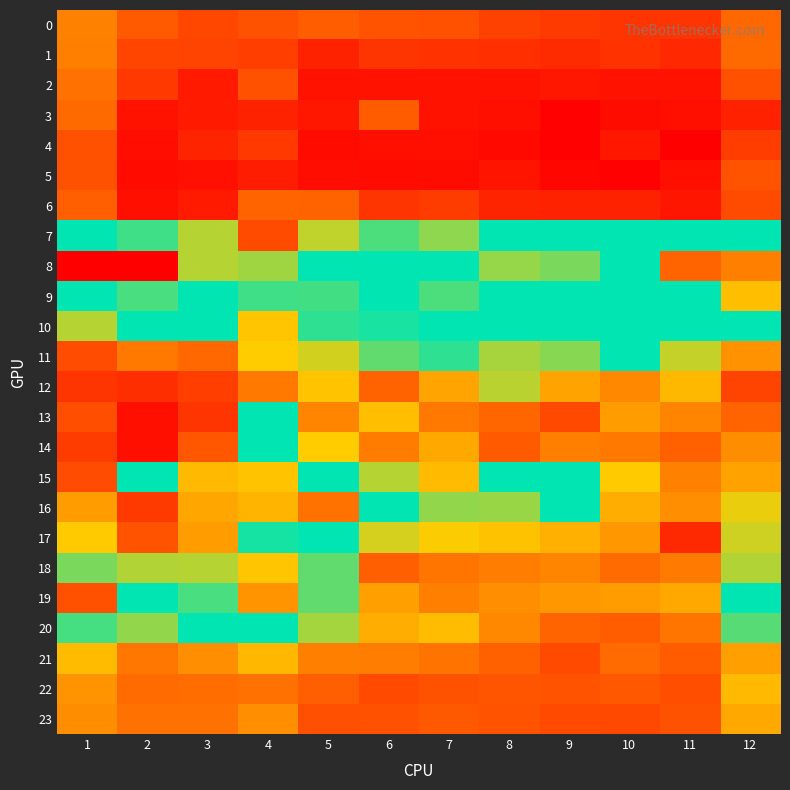

Reading left to right, extract all data points from this chart.

0: 1=1.2	2=0.9	3=0.7	4=0.8	5=0.9	6=0.8	7=0.8	8=0.7	9=0.6	10=0.6	11=0.6	12=1.0
1: 1=1.2	2=0.7	3=0.7	4=0.7	5=0.4	6=0.6	7=0.6	8=0.5	9=0.5	10=0.6	11=0.5	12=1.0
2: 1=1.1	2=0.6	3=0.4	4=0.8	5=0.3	6=0.3	7=0.3	8=0.3	9=0.3	10=0.3	11=0.3	12=0.8
3: 1=1.0	2=0.3	3=0.4	4=0.4	5=0.3	6=0.9	7=0.3	8=0.3	9=0.2	10=0.3	11=0.3	12=0.4
4: 1=0.8	2=0.3	3=0.4	4=0.6	5=0.2	6=0.3	7=0.3	8=0.2	9=0.2	10=0.3	11=0.2	12=0.6
5: 1=0.8	2=0.2	3=0.3	4=0.4	5=0.3	6=0.2	7=0.3	8=0.3	9=0.2	10=0.2	11=0.3	12=0.8
6: 1=0.9	2=0.3	3=0.4	4=1.0	5=0.9	6=0.6	7=0.6	8=0.4	9=0.4	10=0.4	11=0.3	12=0.7
7: 1=2.9	2=2.4	3=4.0	4=5.2	5=4.0	6=3.6	7=3.8	8=3.1	9=3.0	10=2.9	11=3.0	12=3.4
8: 1=5.8	2=5.8	3=4.0	4=2.1	5=2.6	6=3.1	7=3.4	8=3.9	9=3.8	10=3.3	11=5.0	12=4.8
9: 1=2.9	2=3.6	3=3.3	4=2.4	5=3.6	6=3.3	7=3.6	8=2.8	9=3.0	10=3.2	11=3.3	12=4.3
10: 1=2.0	2=2.8	3=3.0	4=1.7	5=2.4	6=3.5	7=3.2	8=3.4	9=3.0	10=2.8	11=2.8	12=2.7
11: 1=0.8	2=1.1	3=1.0	4=1.8	5=1.9	6=2.3	7=2.4	8=2.1	9=2.1	10=2.8	11=2.0	12=1.3
12: 1=0.6	2=0.5	3=0.7	4=1.1	5=1.7	6=0.9	7=1.5	8=2.0	9=1.4	10=1.2	11=1.6	12=0.7
13: 1=0.8	2=0.3	3=0.6	4=3.0	5=1.2	6=1.7	7=1.1	8=1.0	9=0.7	10=1.4	11=1.2	12=0.9
14: 1=0.6	2=0.3	3=0.8	4=2.7	5=1.8	6=1.1	7=1.5	8=0.9	9=1.2	10=1.1	11=0.9	12=1.3
15: 1=5.2	2=3.3	3=4.3	4=4.3	5=3.0	6=2.0	7=1.6	8=2.6	9=2.6	10=1.8	11=1.2	12=1.4
16: 1=1.4	2=0.6	3=1.5	4=4.4	5=4.9	6=2.6	7=2.1	8=2.1	9=2.7	10=1.5	11=1.3	12=1.8
17: 1=1.8	2=0.8	3=1.4	4=3.5	5=2.8	6=1.9	7=1.8	8=1.7	9=1.6	10=1.4	11=0.5	12=1.9
18: 1=3.8	2=2.0	3=2.0	4=4.2	5=2.3	6=0.9	7=1.1	8=1.2	9=1.2	10=1.0	11=1.1	12=3.9
19: 1=5.2	2=3.0	3=3.6	4=4.6	5=2.3	6=1.4	7=1.2	8=1.3	9=1.4	10=1.4	11=1.5	12=3.2
20: 1=3.6	2=2.1	3=2.7	4=2.9	5=2.1	6=1.5	7=1.6	8=1.2	9=0.9	10=0.9	11=1.1	12=2.3
21: 1=1.6	2=1.1	3=1.3	4=1.6	5=1.2	6=1.1	7=1.1	8=0.9	9=0.7	10=1.0	11=0.9	12=1.4
22: 1=1.3	2=1.0	3=1.0	4=1.1	5=0.9	6=0.7	7=0.8	8=0.8	9=0.8	10=0.8	11=0.8	12=1.6
23: 1=1.3	2=1.0	3=1.1	4=1.3	5=0.8	6=0.8	7=0.9	8=0.8	9=0.7	10=0.7	11=0.8	12=1.5